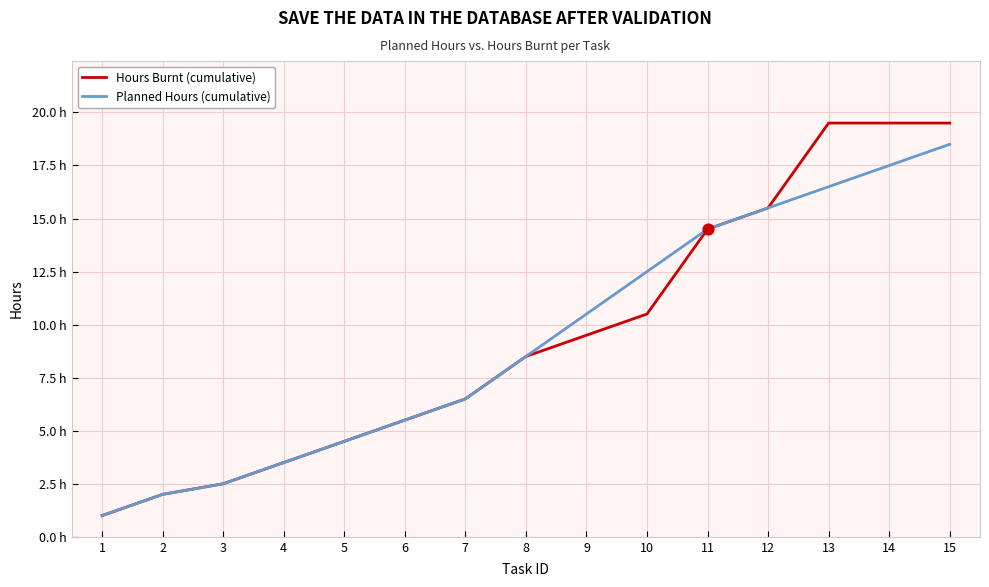

Is the value of Planned Hours (cumulative) at 3 greater than the value of Hours Burnt (cumulative) at 6?

No